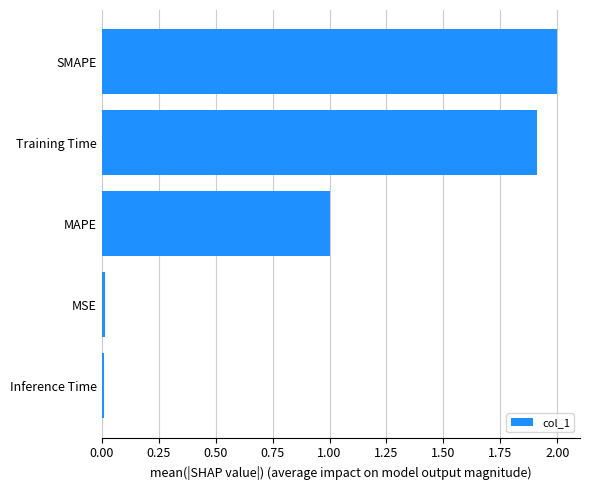

What is the maximum value shown in the chart?

2.0